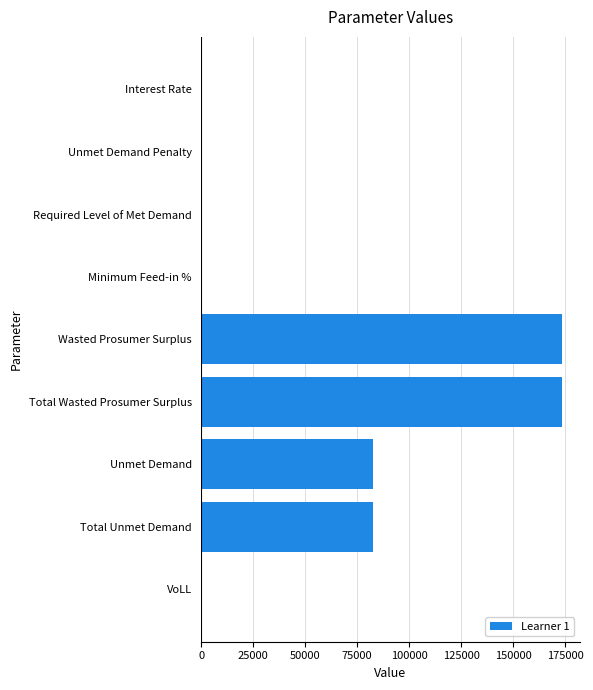

What is the greatest value displayed?

173398.7